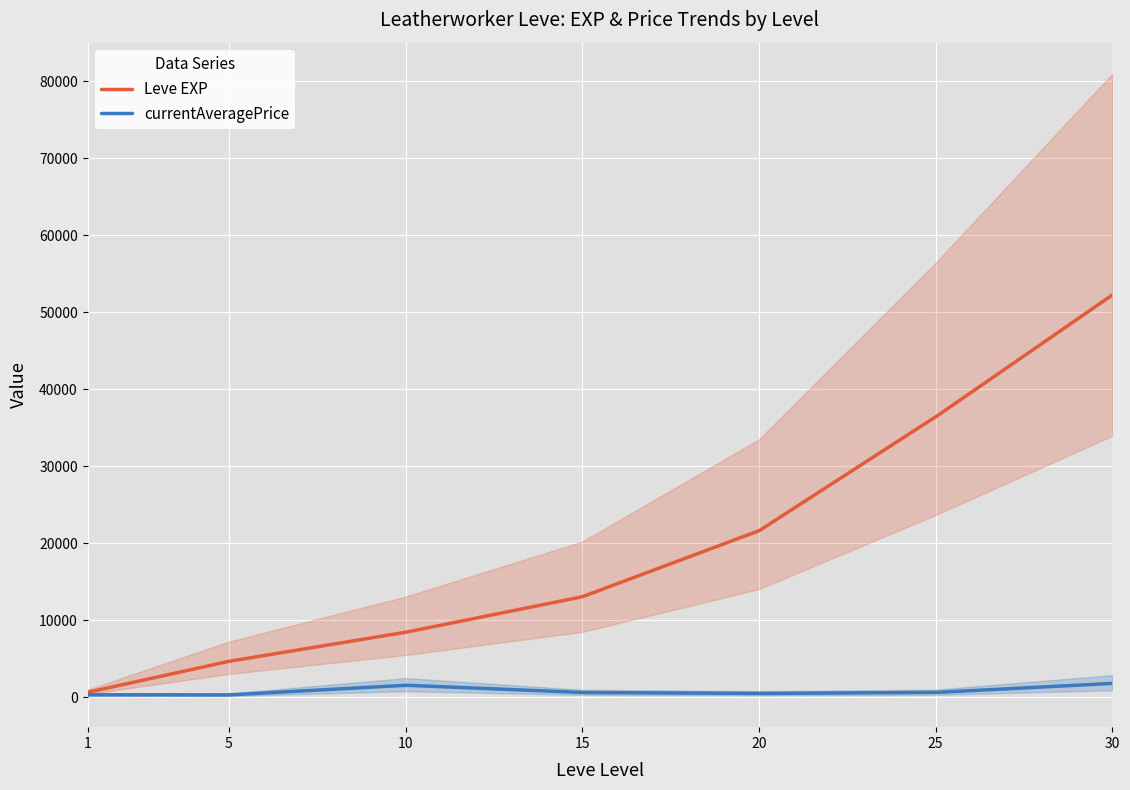

Where is the first local minimum for currentAveragePrice?

5